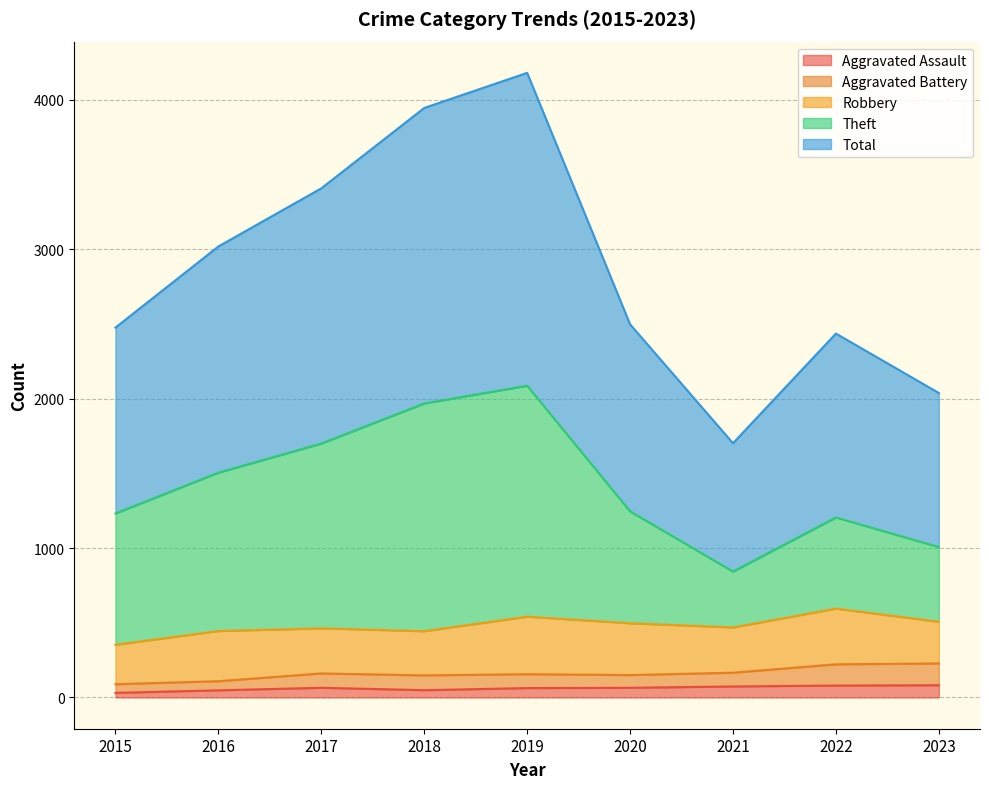

What are all the series names shown in the legend?

Aggravated Assault, Aggravated Battery, Robbery, Theft, Total